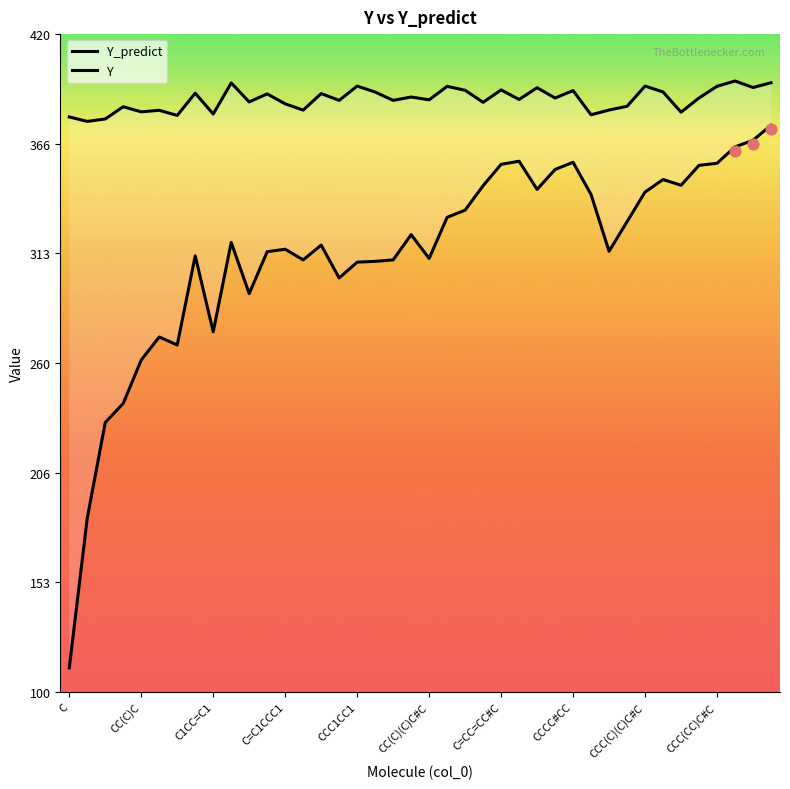

What is the total value across all series at 26?

738.4